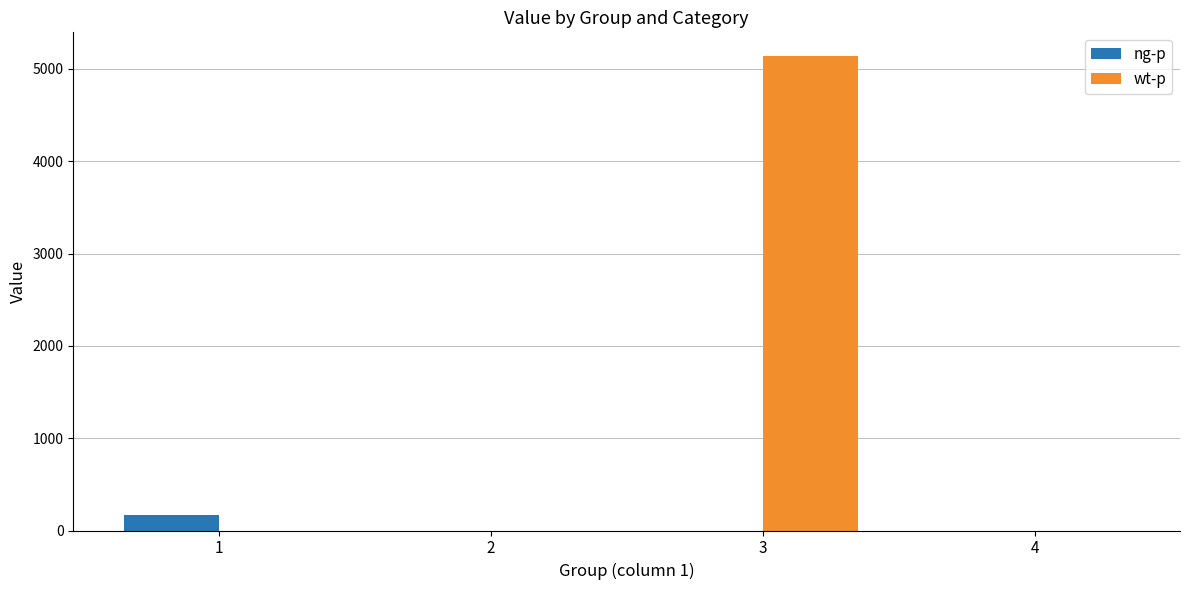

True or false: ng-p has a value of 168.9 at 1.

True